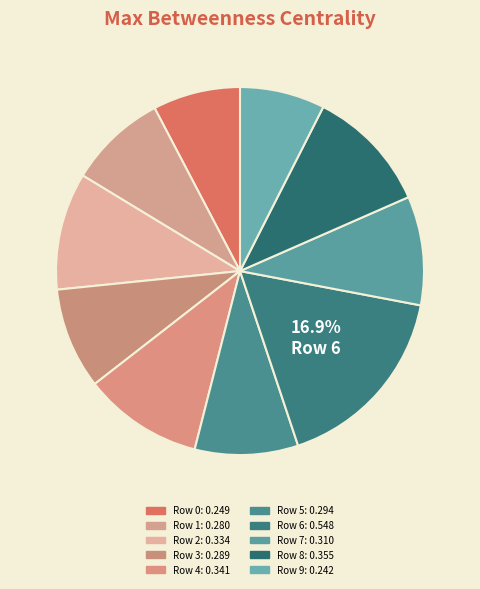

Count the number of slices in the pie.

10